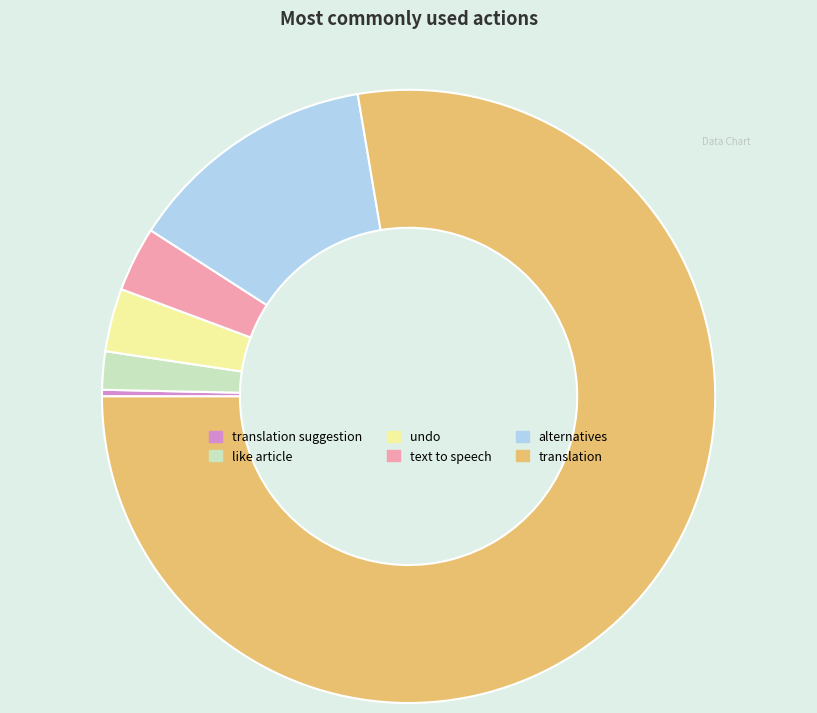

Approximately how many times larger is the value at like article compared to undo?

0.6